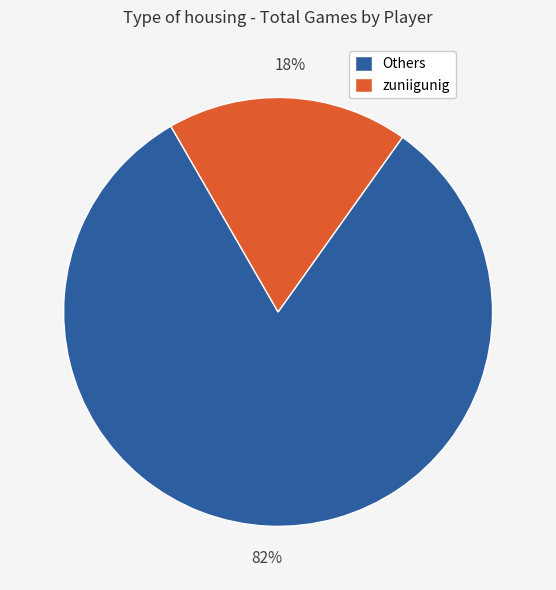

Rank the categories by value from lowest to highest.

zuniigunig, Others